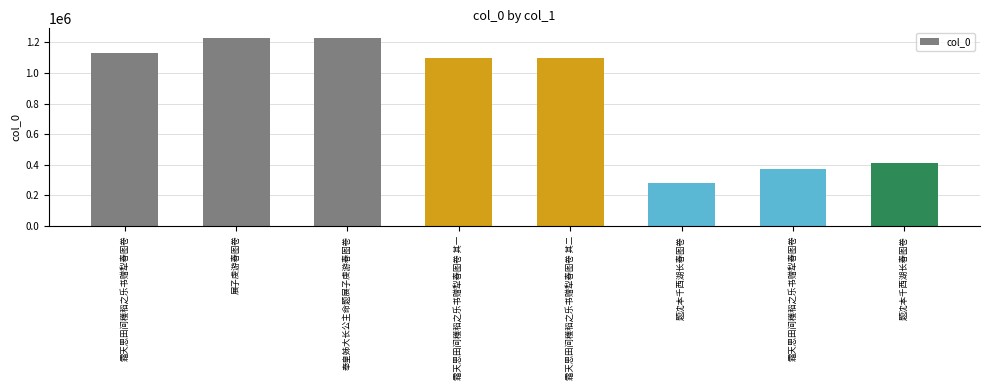

What is the change in value from 霜天思田间穫稻之乐书赠犁春图卷 其一 to 题沈本千西湖长春图卷?

-810659